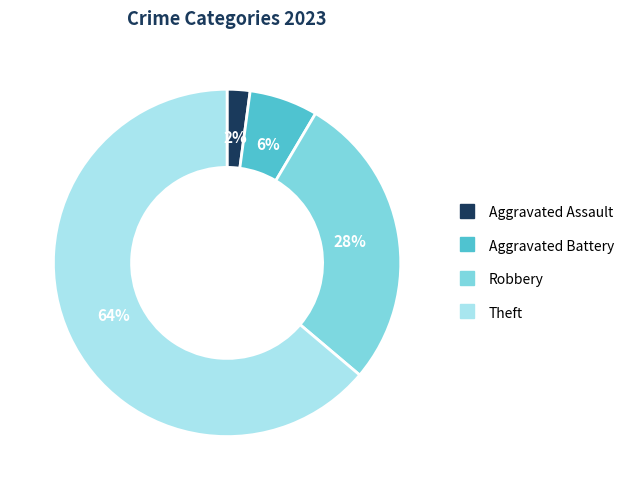

Approximately how many times larger is the value at Aggravated Battery compared to Aggravated Assault?

3.0